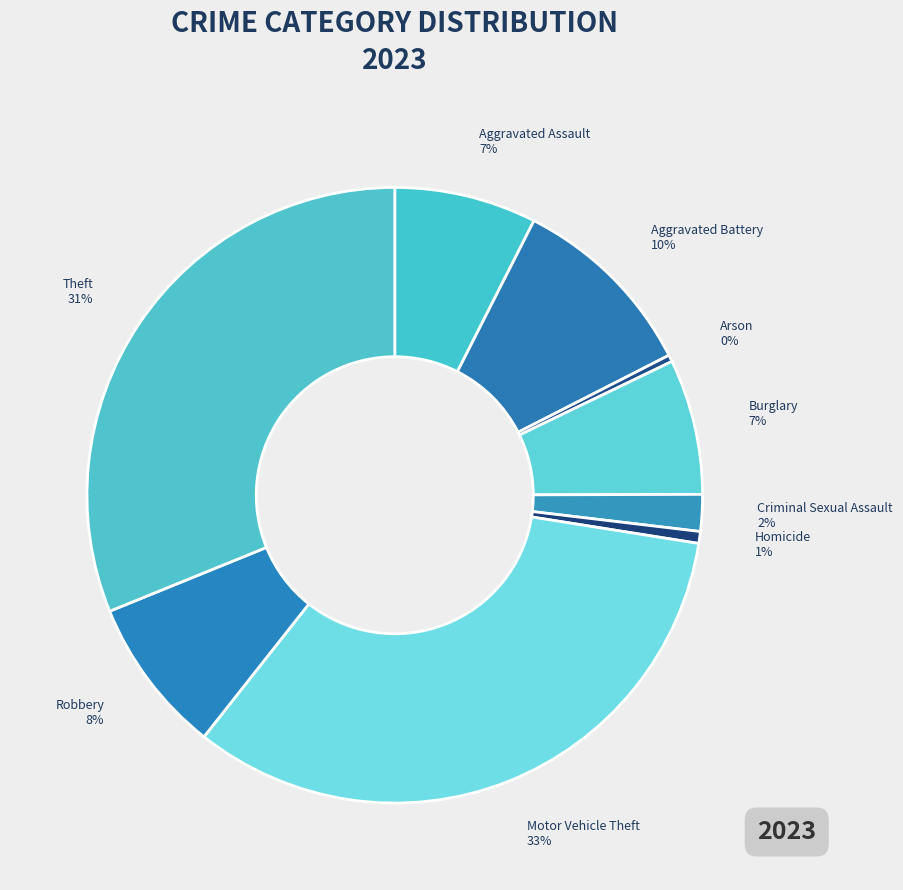

What percentage is the Aggravated Battery slice, to the nearest percent?

10%